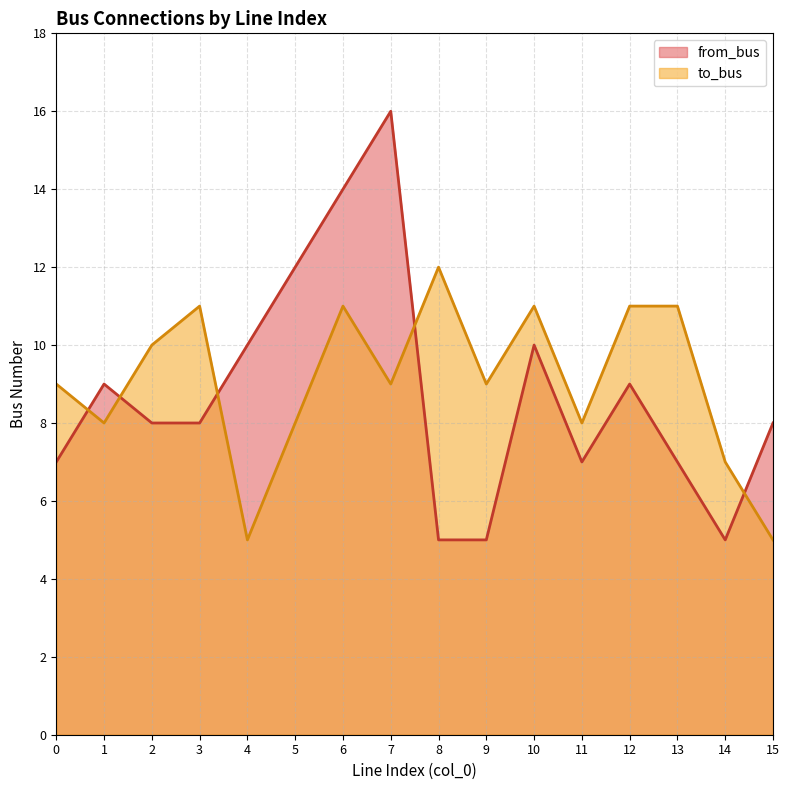

What is the value of the from_bus point at the 8th from the left?

16